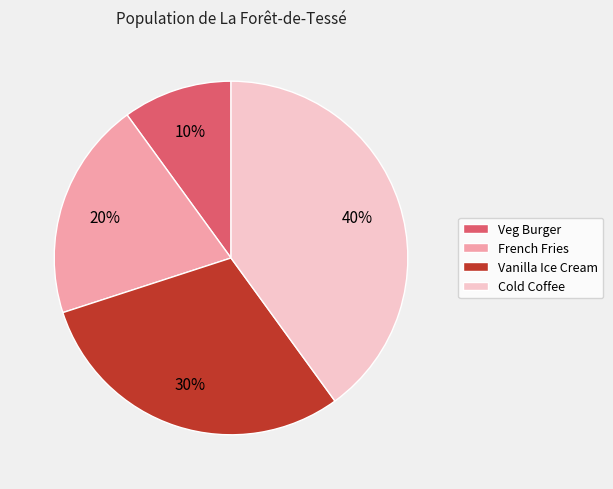

Is the sum of Cold Coffee and Vanilla Ice Cream greater than half?

Yes